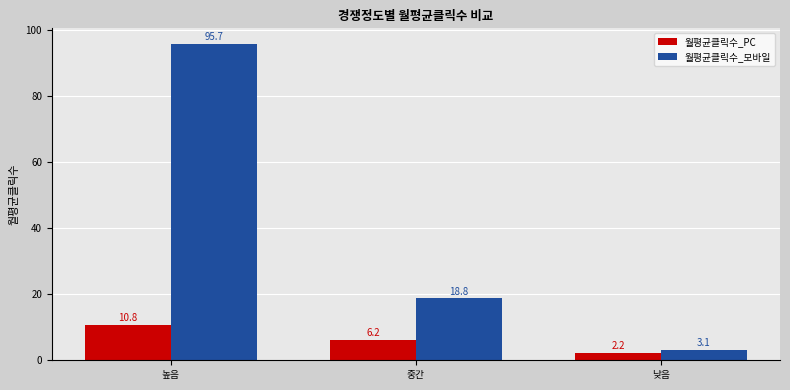

What is the label of the 1st bar from the left?

높음